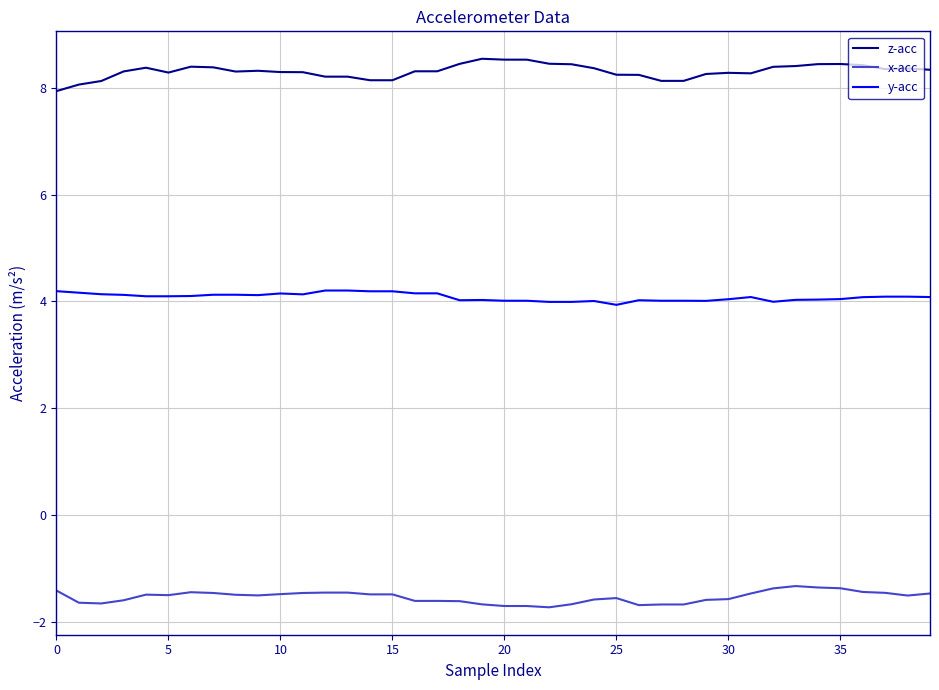

Count the z-acc values in the range 8 to 9.

39